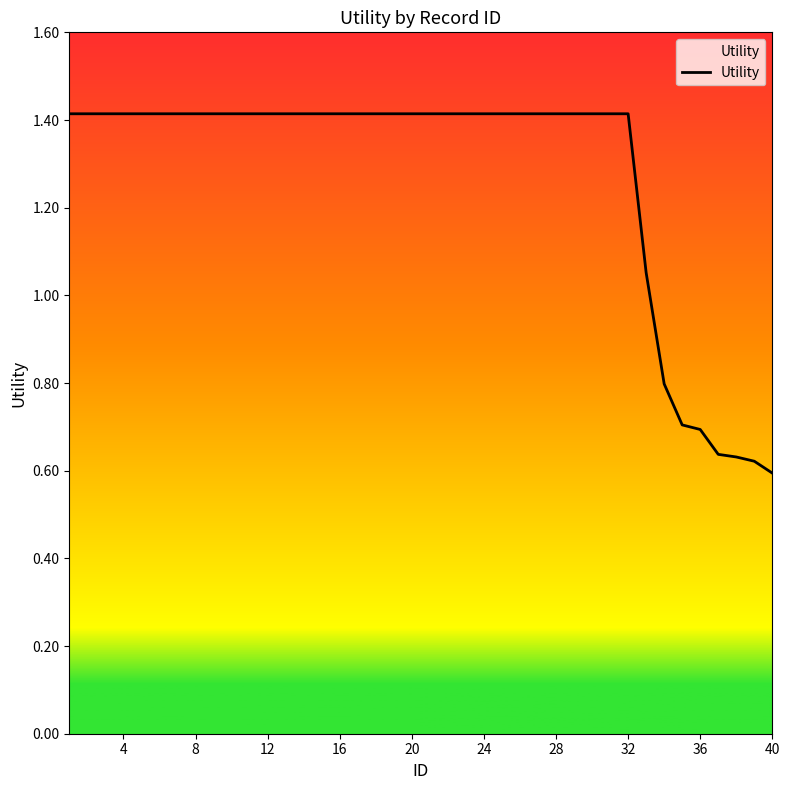

How many lines are shown in the chart?

1